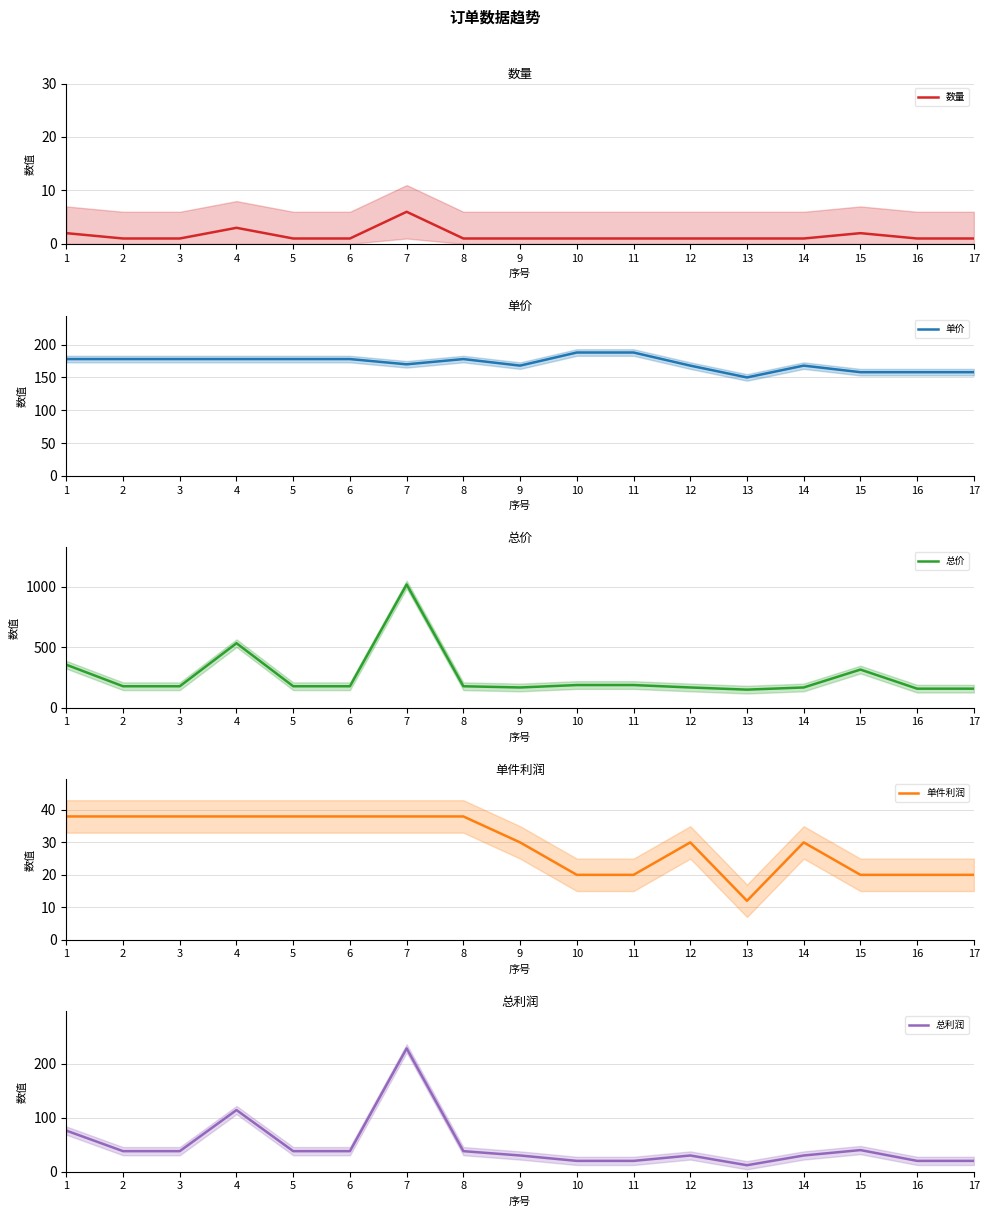

What is the value of the 数量 point at the 7th from the left?

6